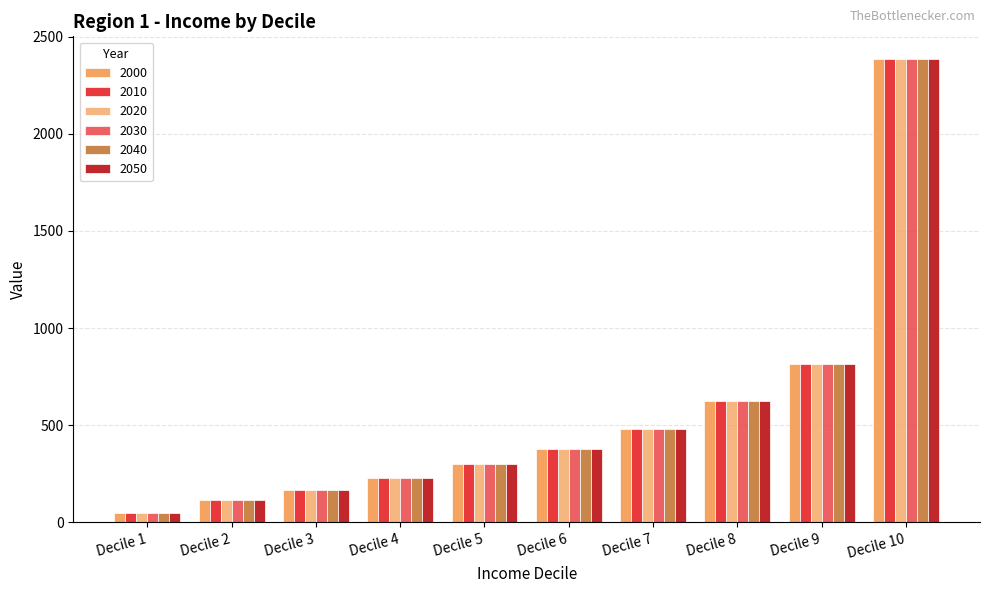

Read the 2000 value at Decile 6.

379.0